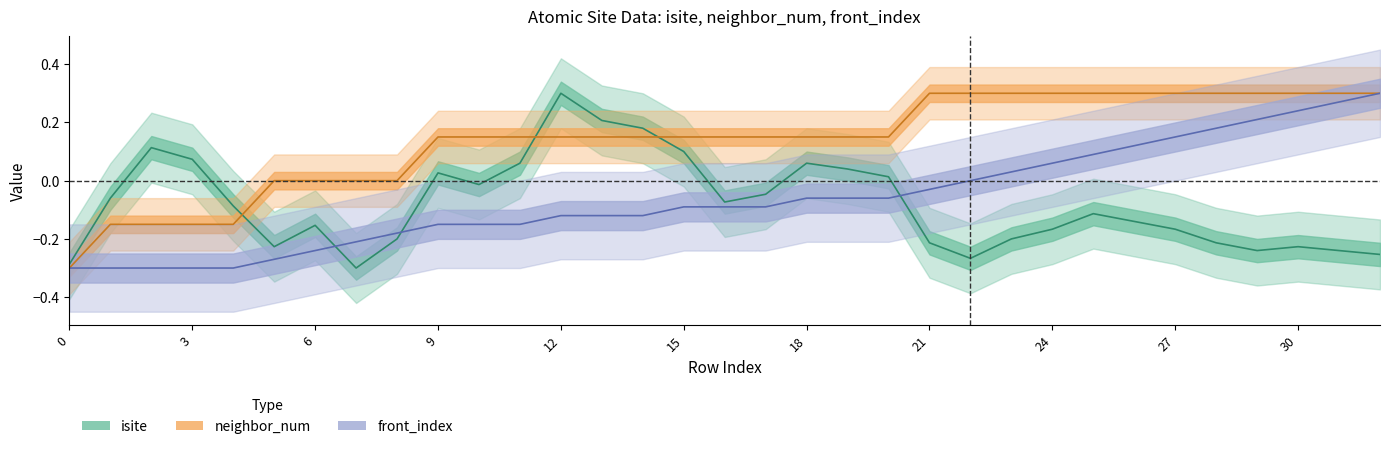

What is the approximate value of isite at 21?

-0.2